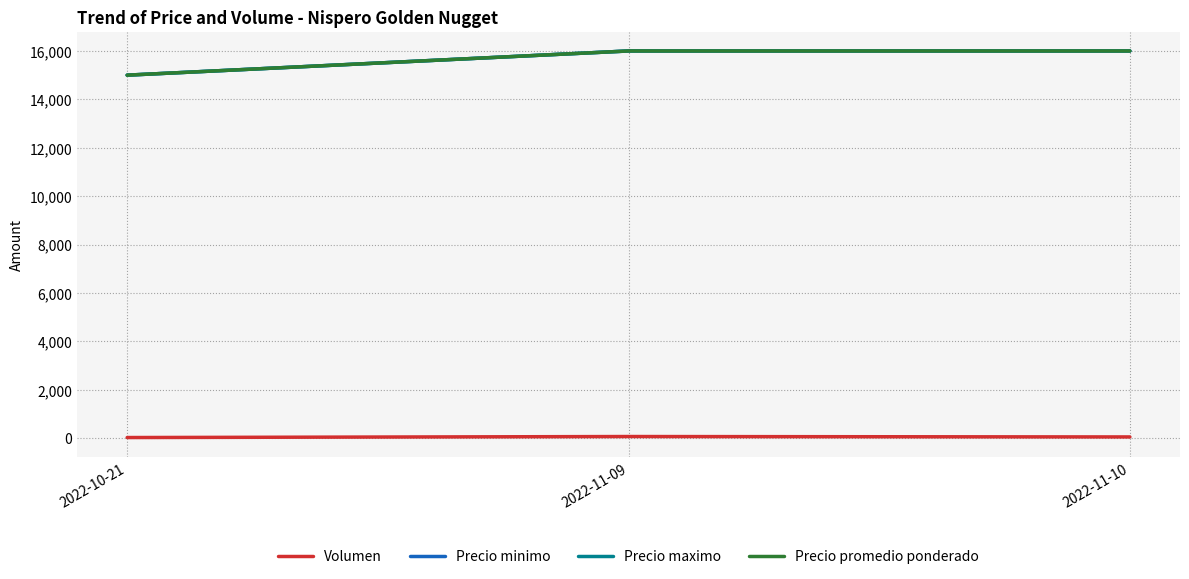

How many lines are shown in the chart?

4